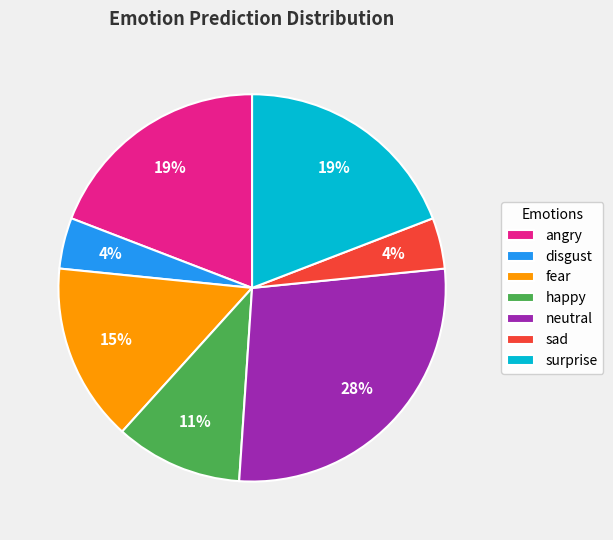

Is the sum of sad and happy greater than half?

No